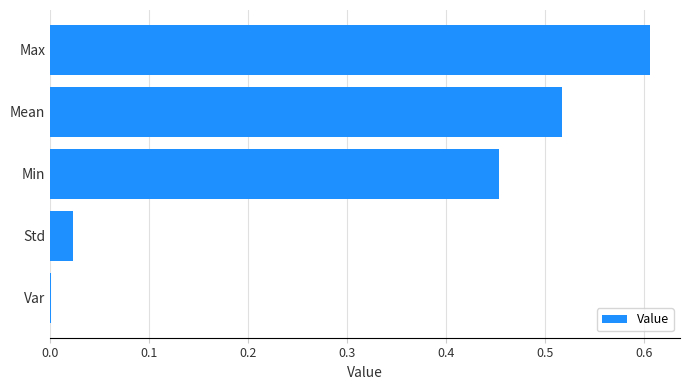

Is it true that the value at Min is 0.8?

False